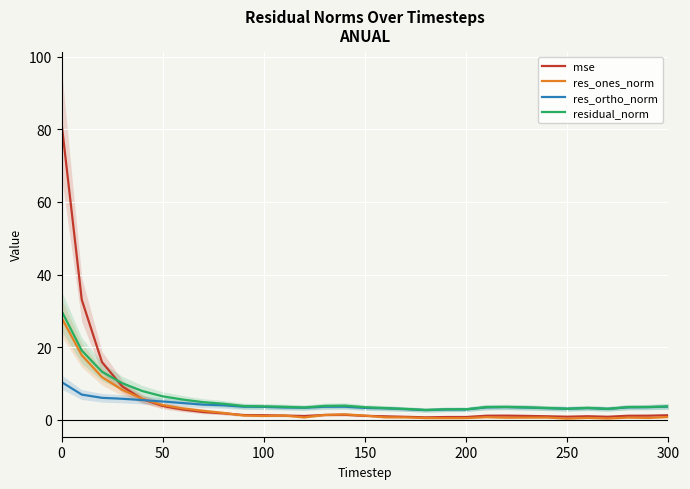

The value of residual_norm at 300 is 9.5. True or false?

False